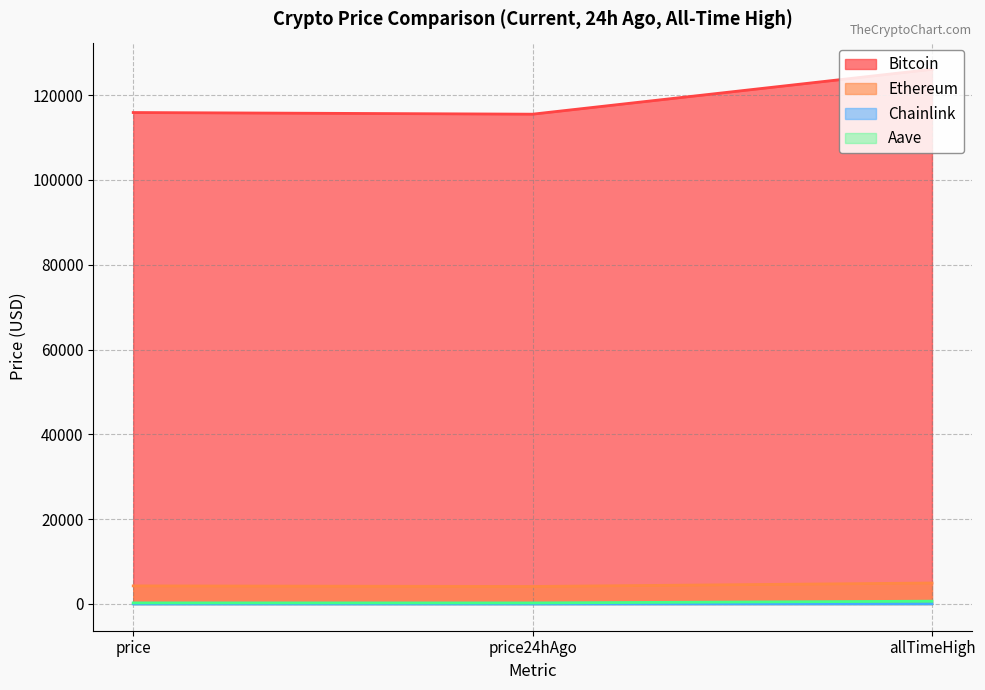

True or false: Aave has a value of 439.7 at price24hAgo.

False